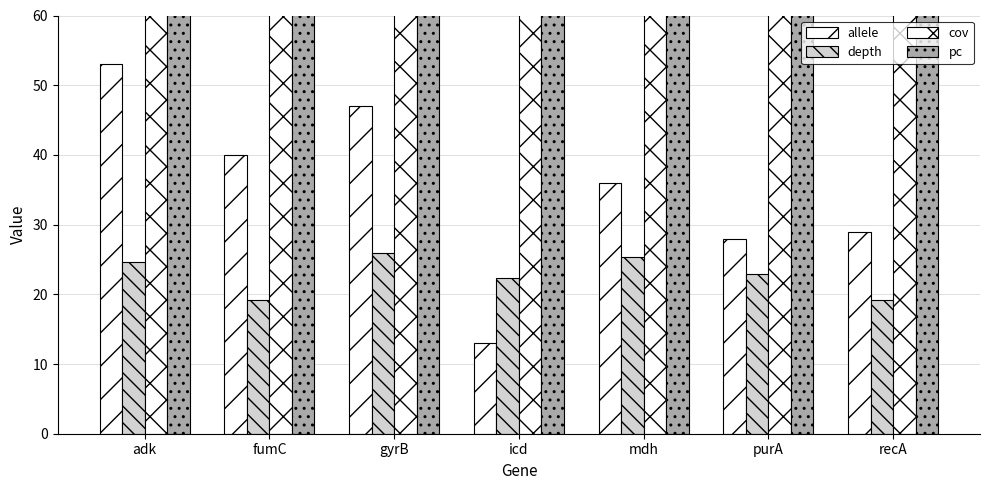

How many distinct data groups are displayed?

4